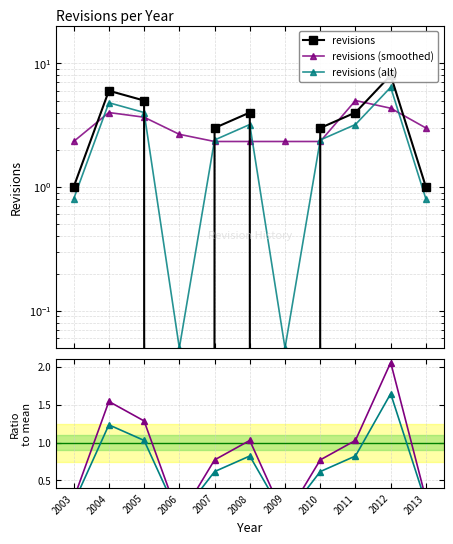

True or false: revisions (alt) and ratio (alt/mean) cross at least once.

False